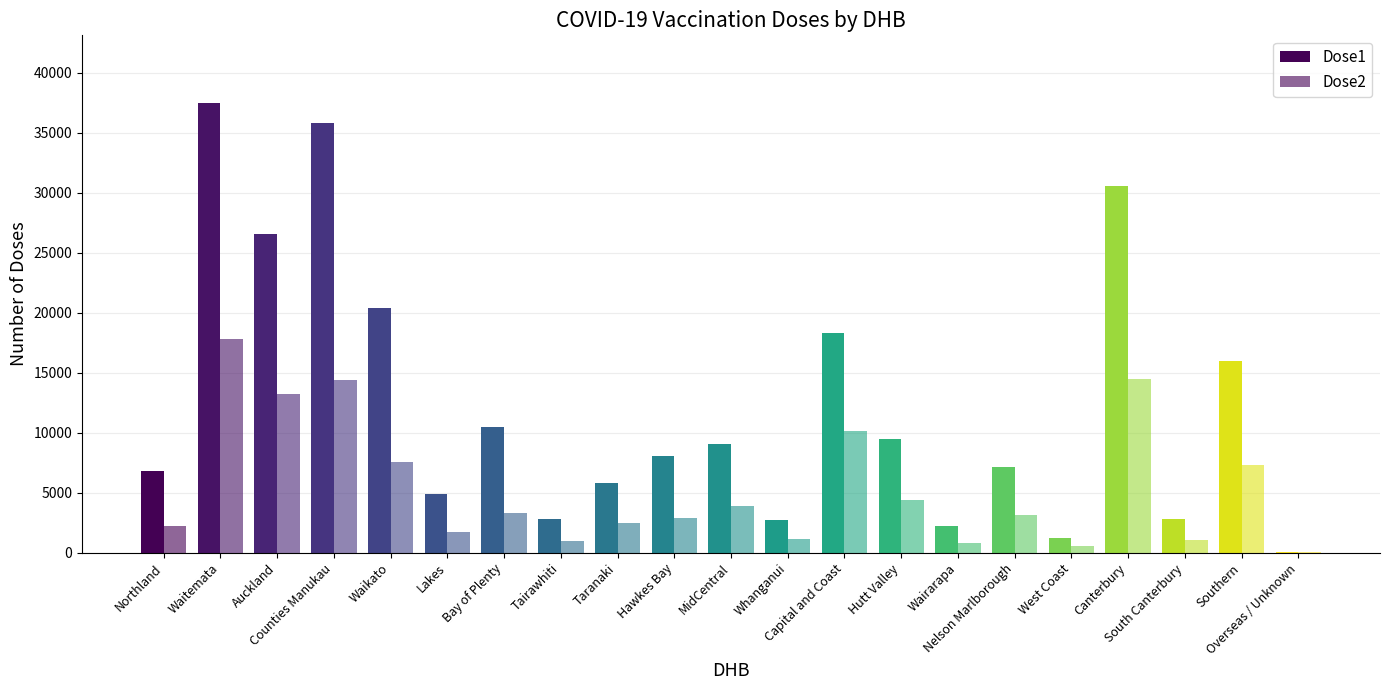

How many groups of bars are there?

21